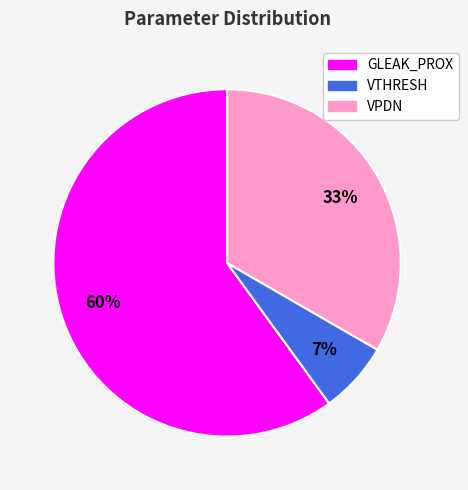

Is there a majority slice in this chart?

Yes